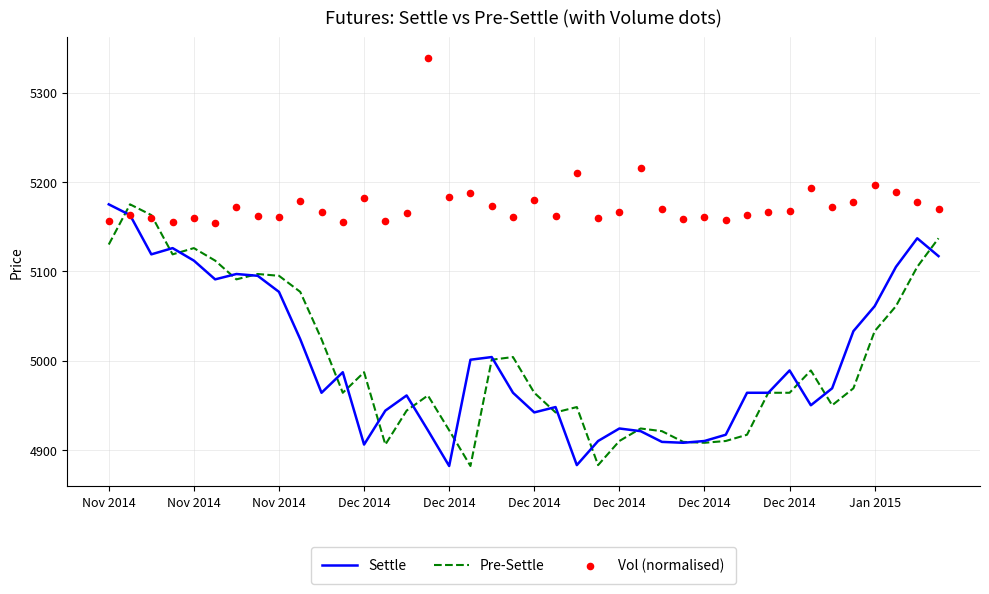

What are all the series names shown in the legend?

Settle, Pre-Settle, Vol (normalised)